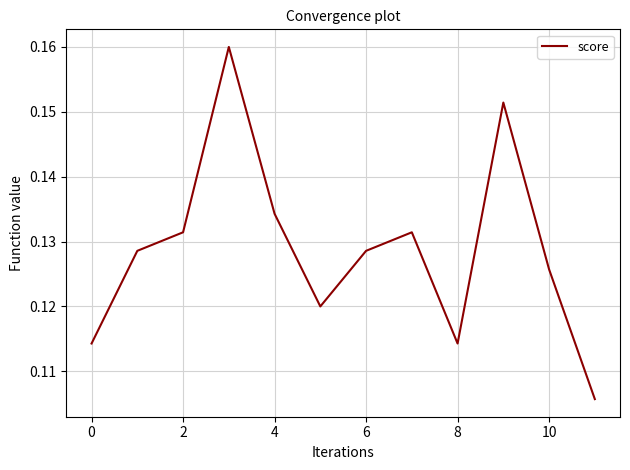

Reading right to left, extract all data points from this chart.

0.1	0.1	0.2	0.1	0.1	0.1	0.1	0.1	0.2	0.1	0.1	0.1